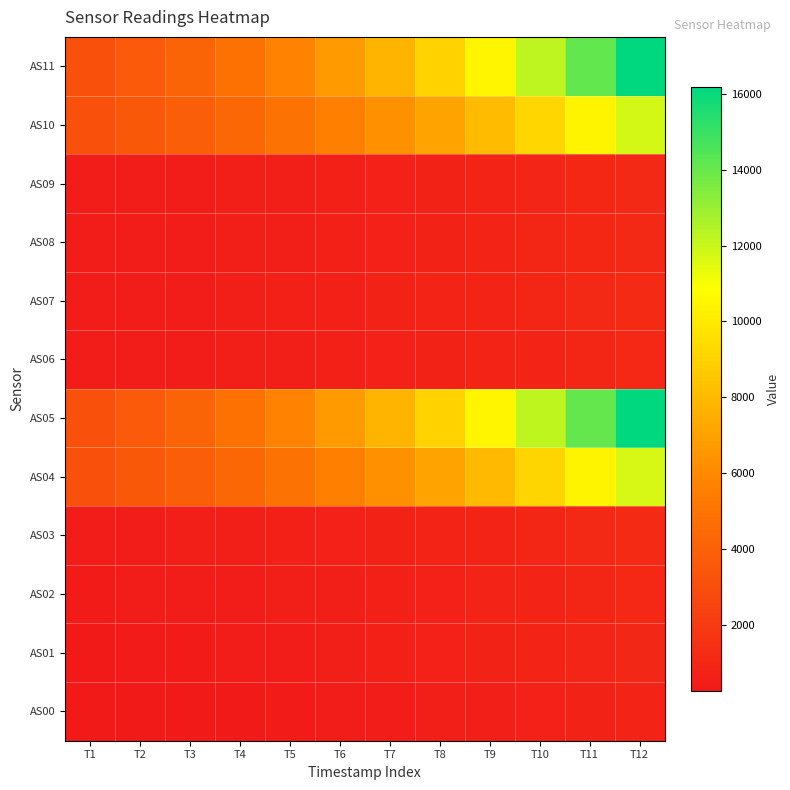

At how many categories does at least one series exceed 11499?

3